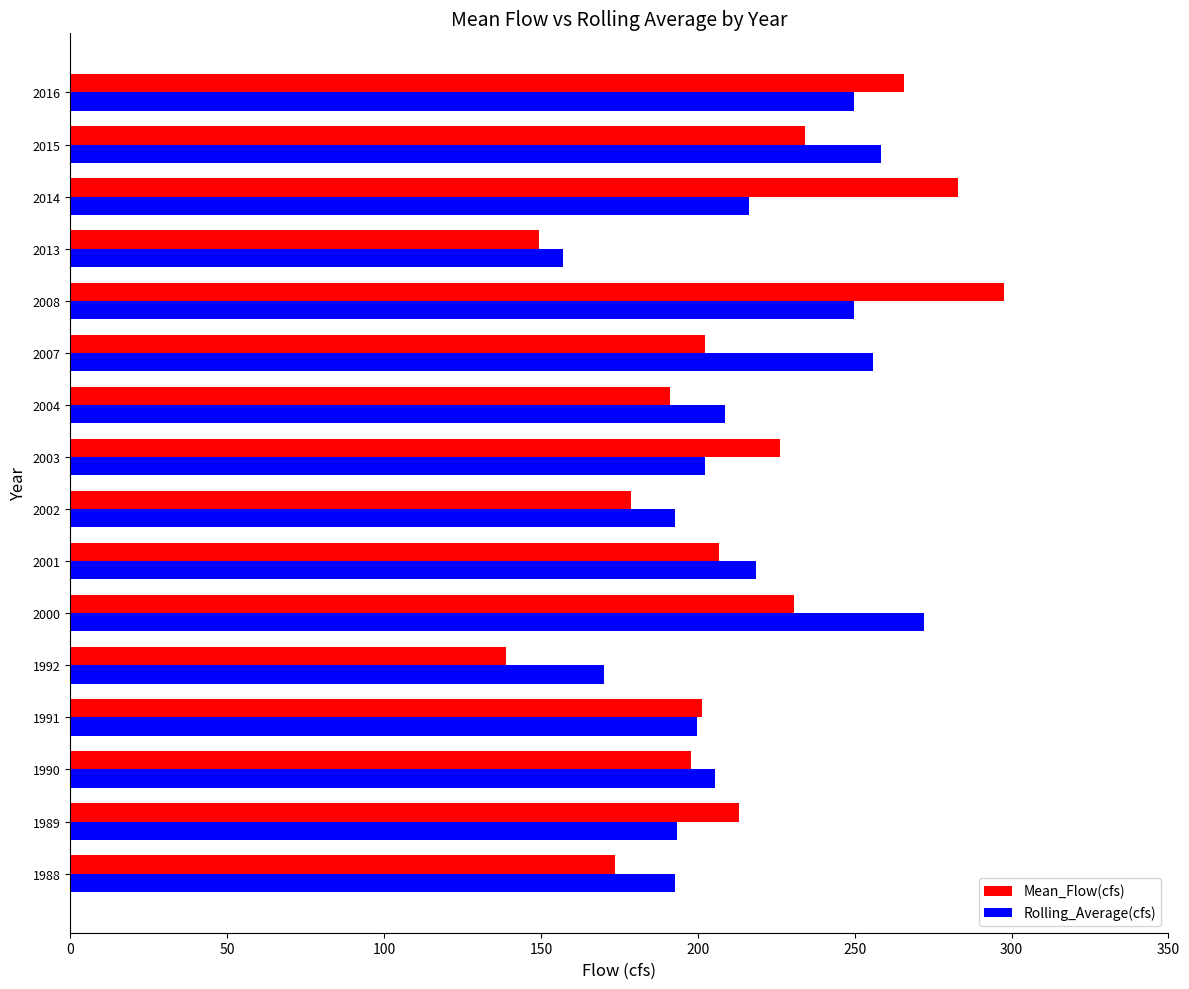

Where is Mean_Flow(cfs) nearest to the value 218?

1989